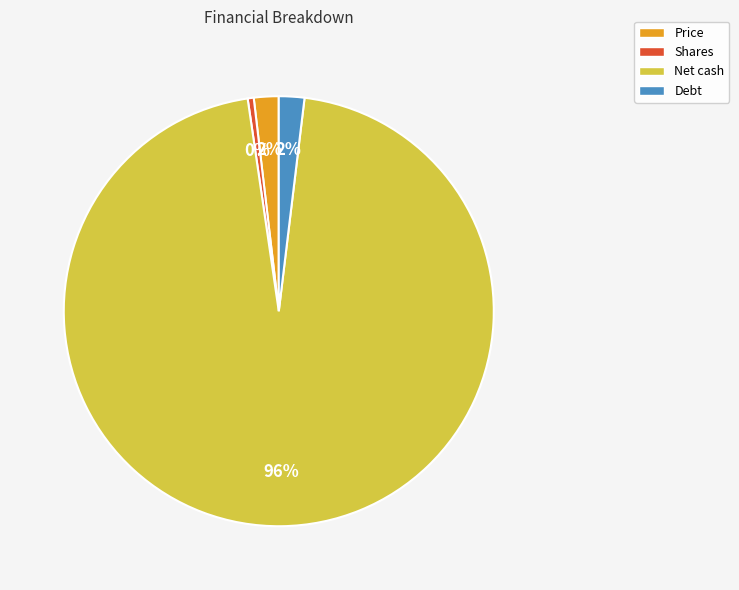

What is the smallest slice in the pie chart?

Shares